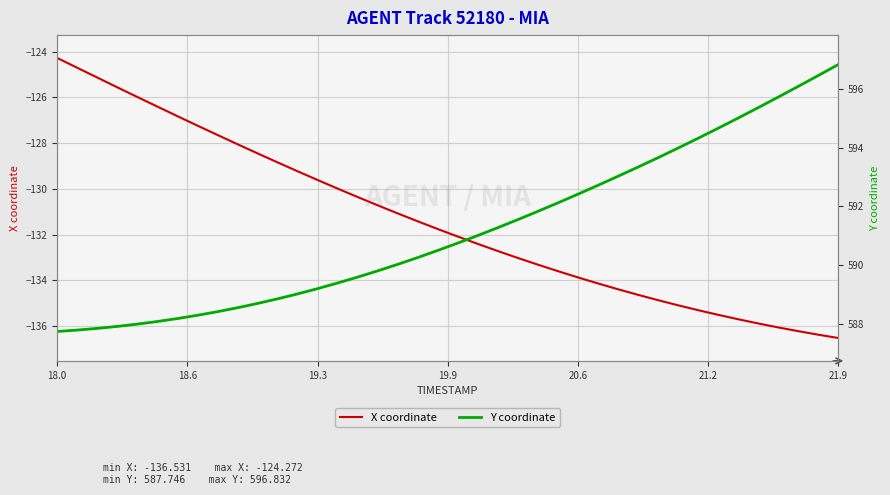

At which label does X coordinate reach its peak?

18.0